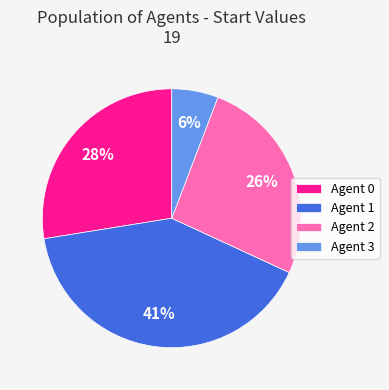

To the nearest percent, what percentage of the pie is Agent 1?

41%